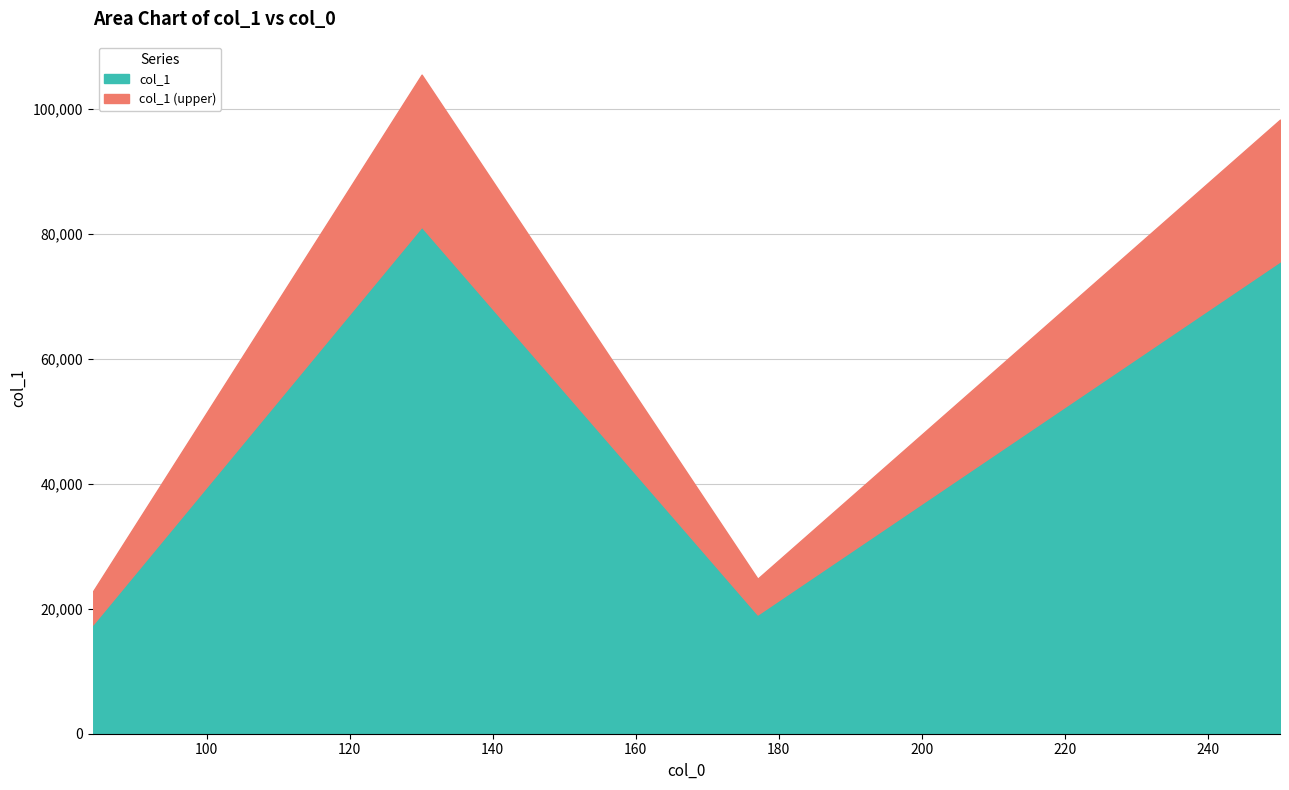

How many lines are shown in the chart?

1